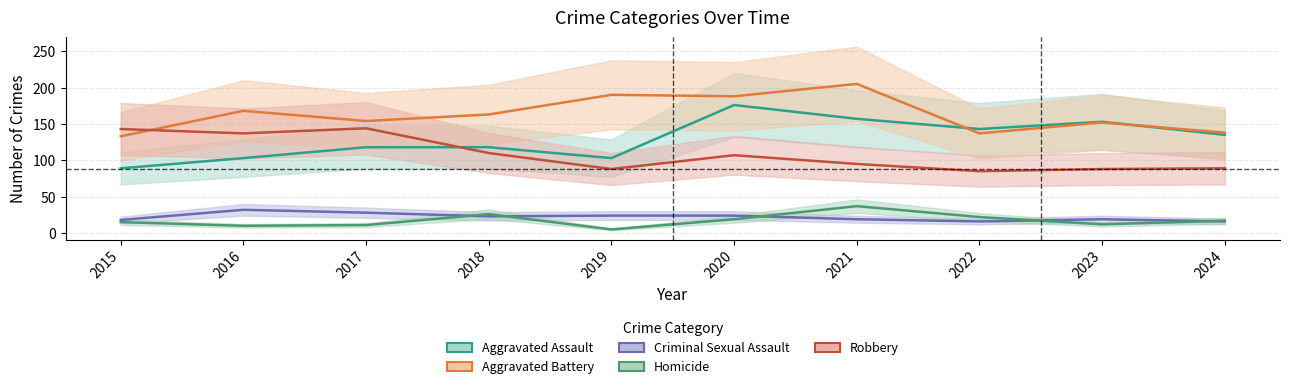

What is the value of the Homicide point at the 1st from the left?

15